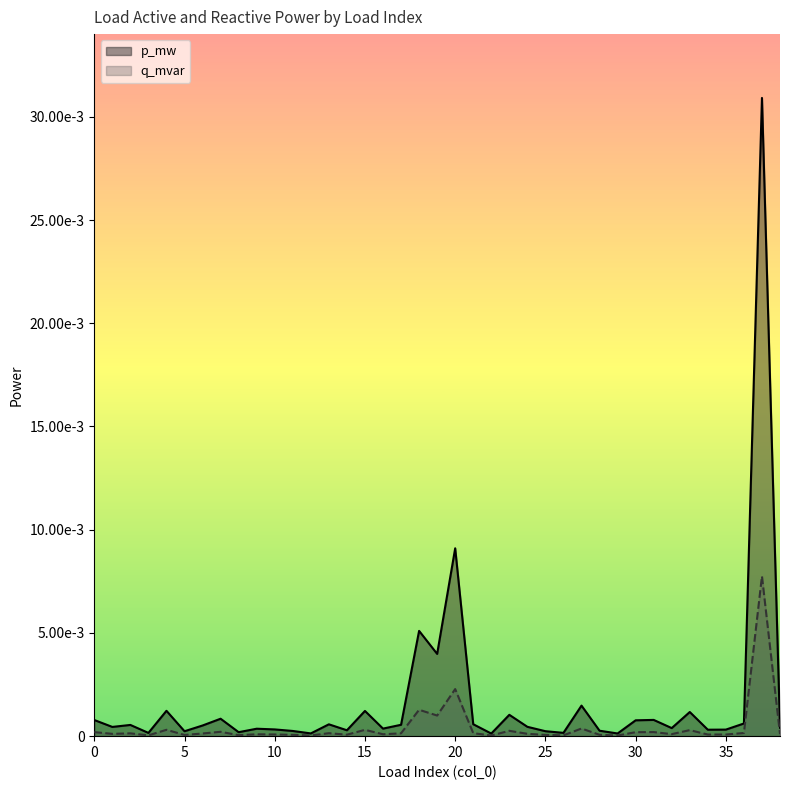

How many distinct data groups are displayed?

2